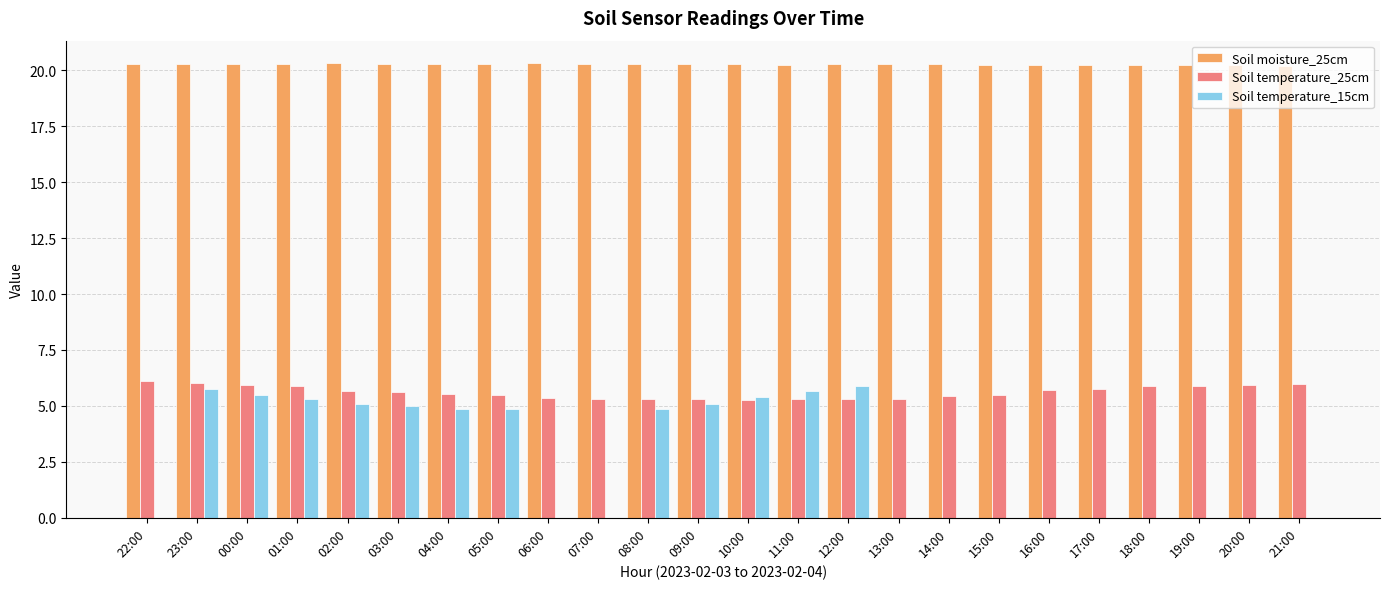

Is the value of Soil moisture_25cm at 12:00 greater than the value of Soil temperature_25cm at 08:00?

Yes